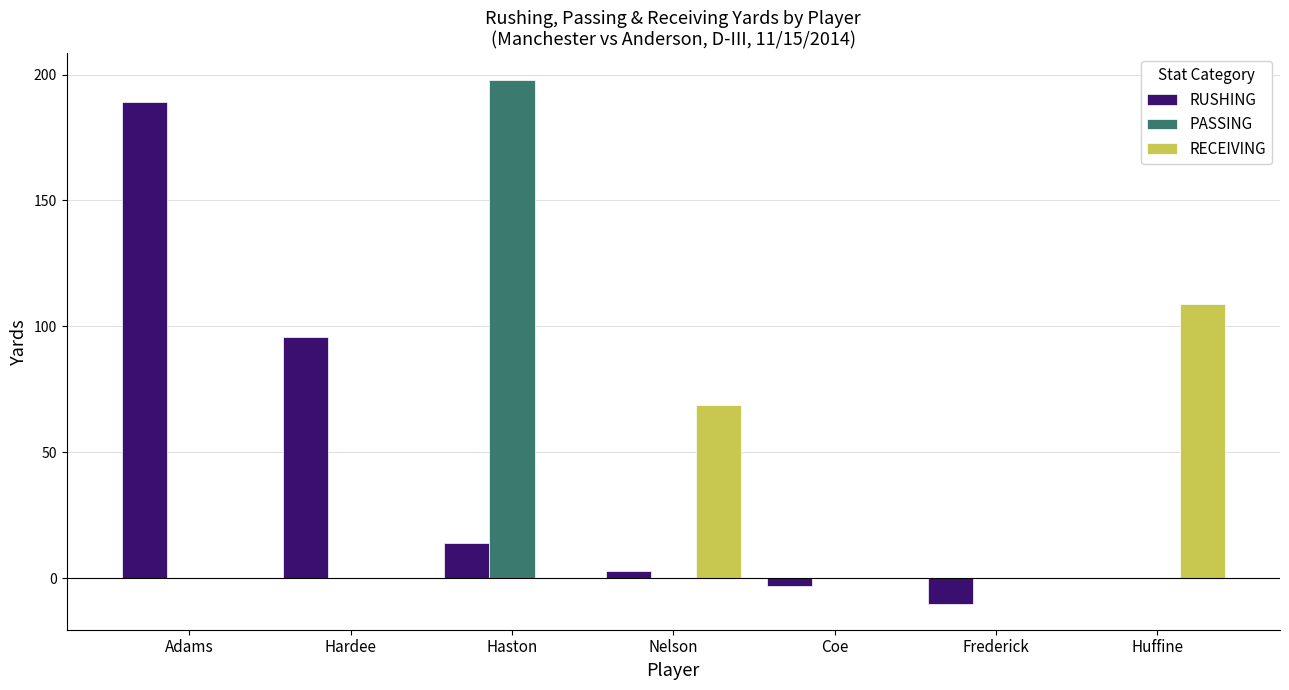

True or false: PASSING has a value of 106 at Nelson.

False